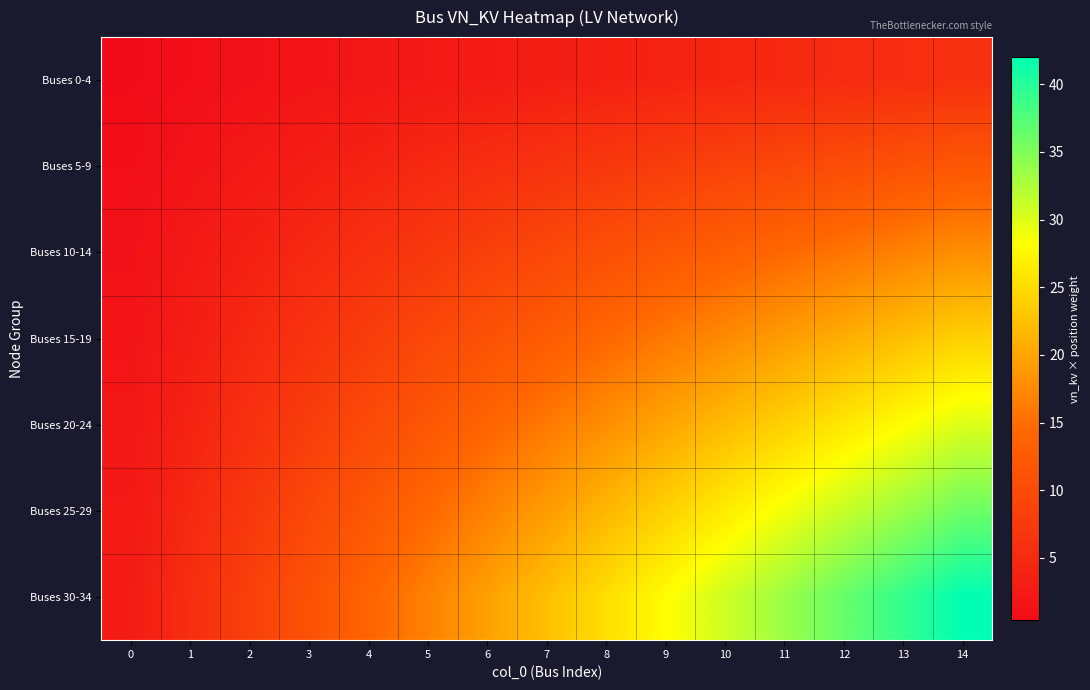

Which series has the widest spread of values?

Buses 30-34